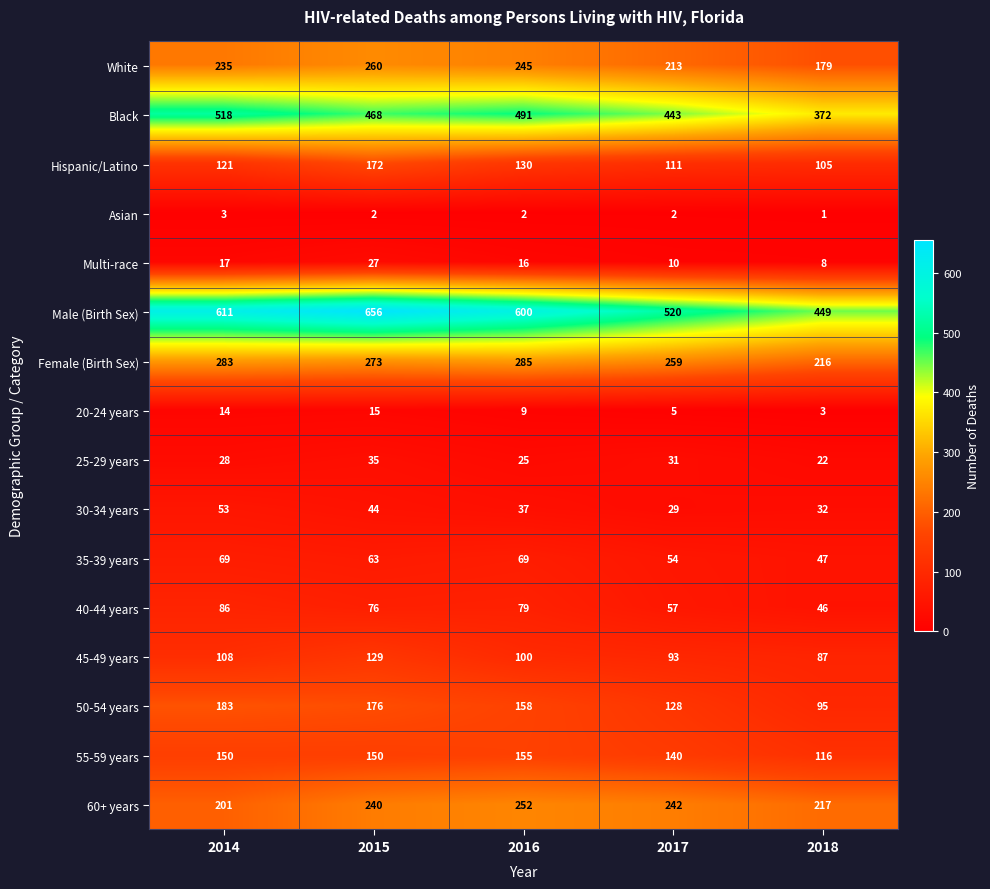

What is the total value across all series at 2017?

2337